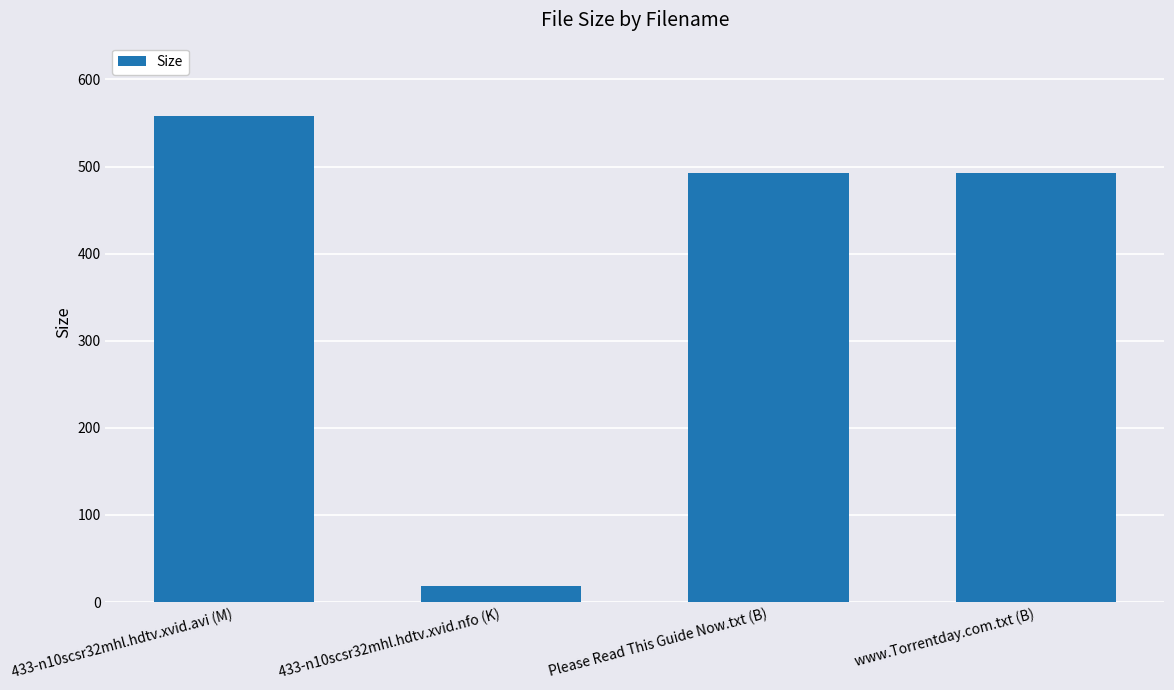

What value does the data have at www.Torrentday.com.txt (B)?

493.0